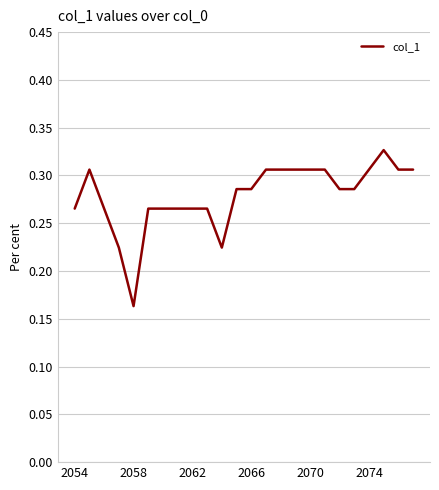

How many points are lower than both their immediate neighbors (excluding endpoints)?

2